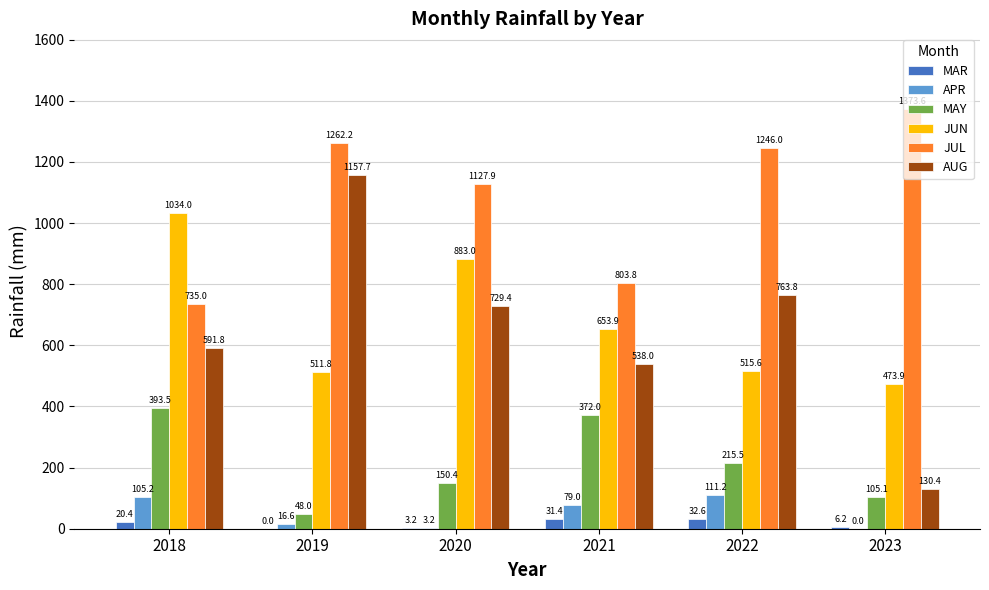

At which label is JUN closest to 753?

2021